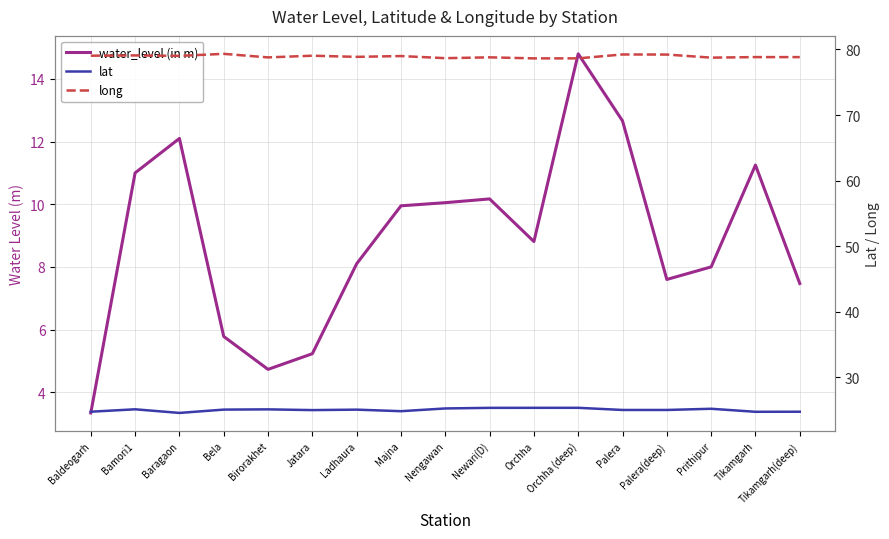

Read the long value at Baldeogarh.

79.0